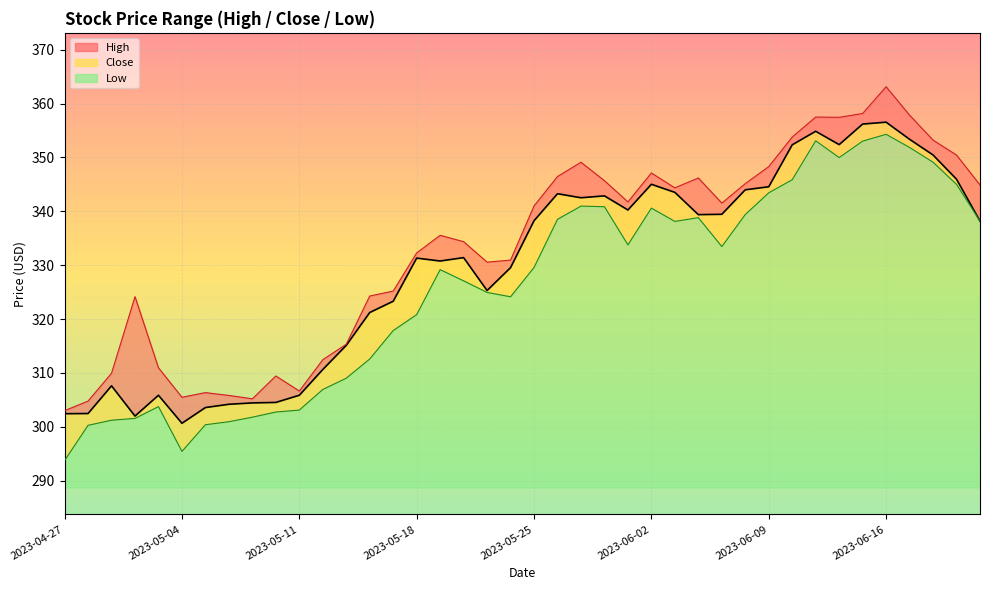

How many values in the Low series are below 329?

19